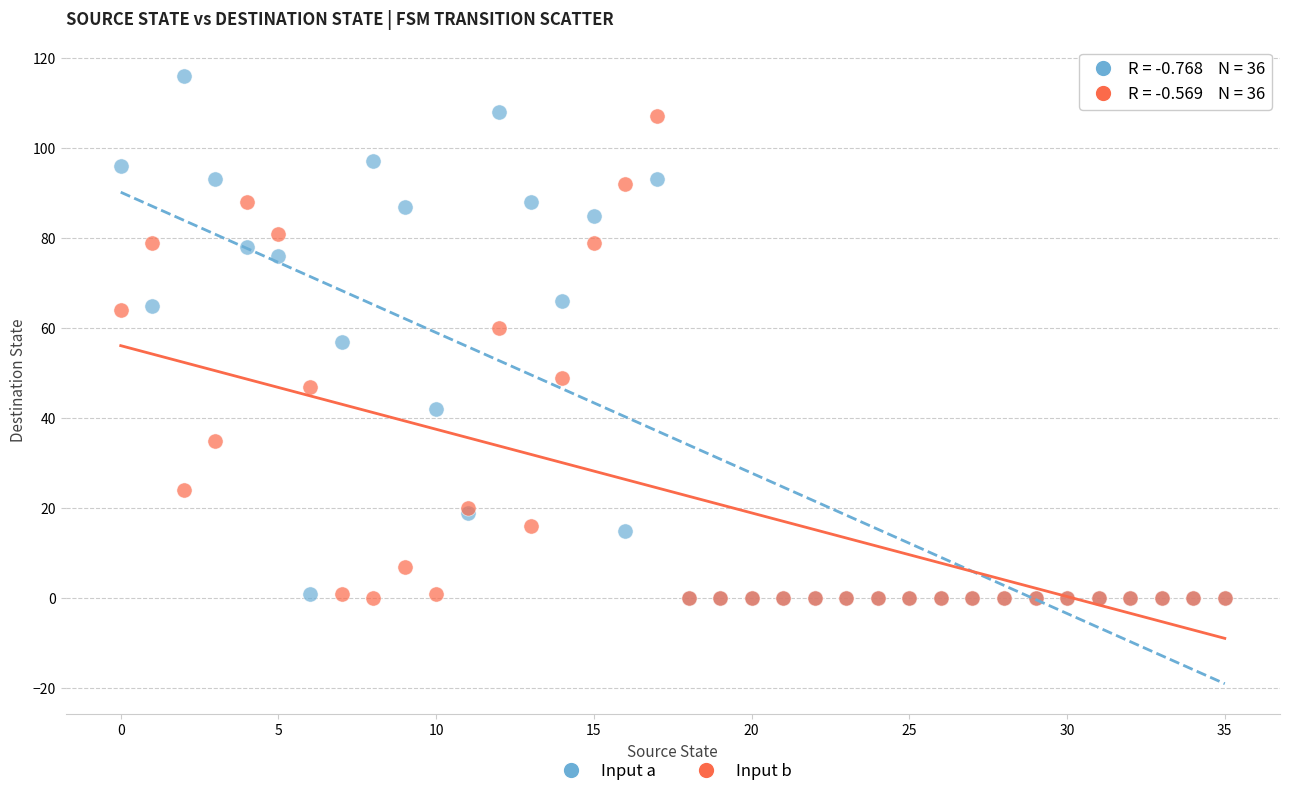

What are all the series names shown in the legend?

Input a, Input b